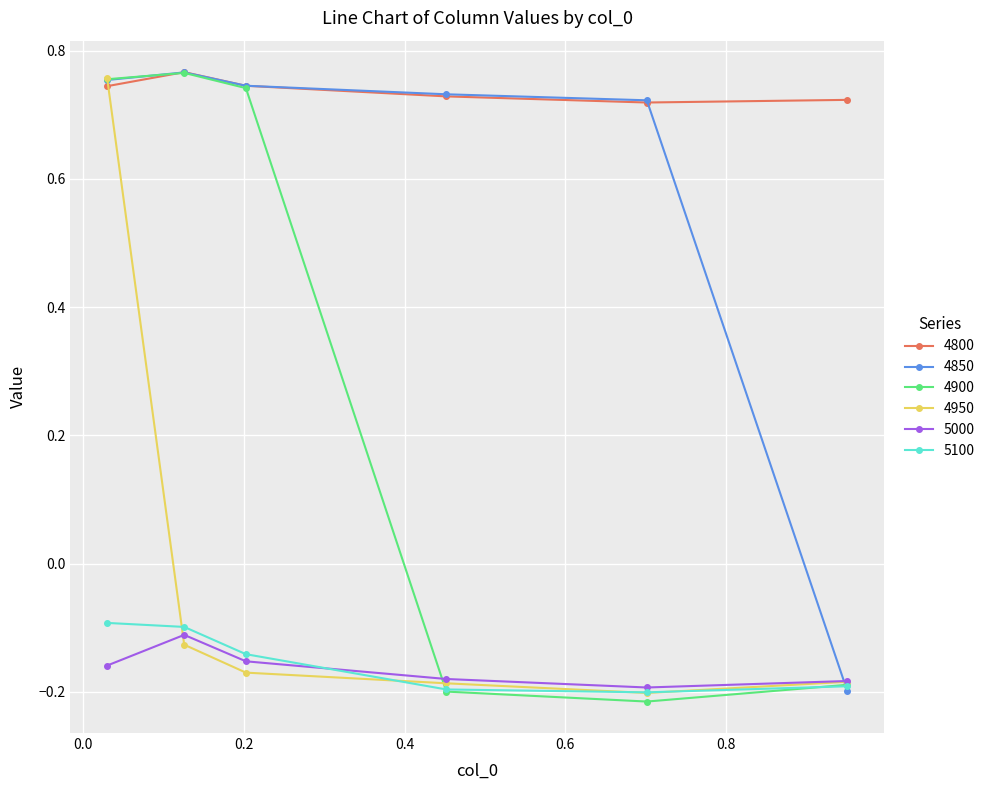

How many interior local valleys does the 5000 series have?

1